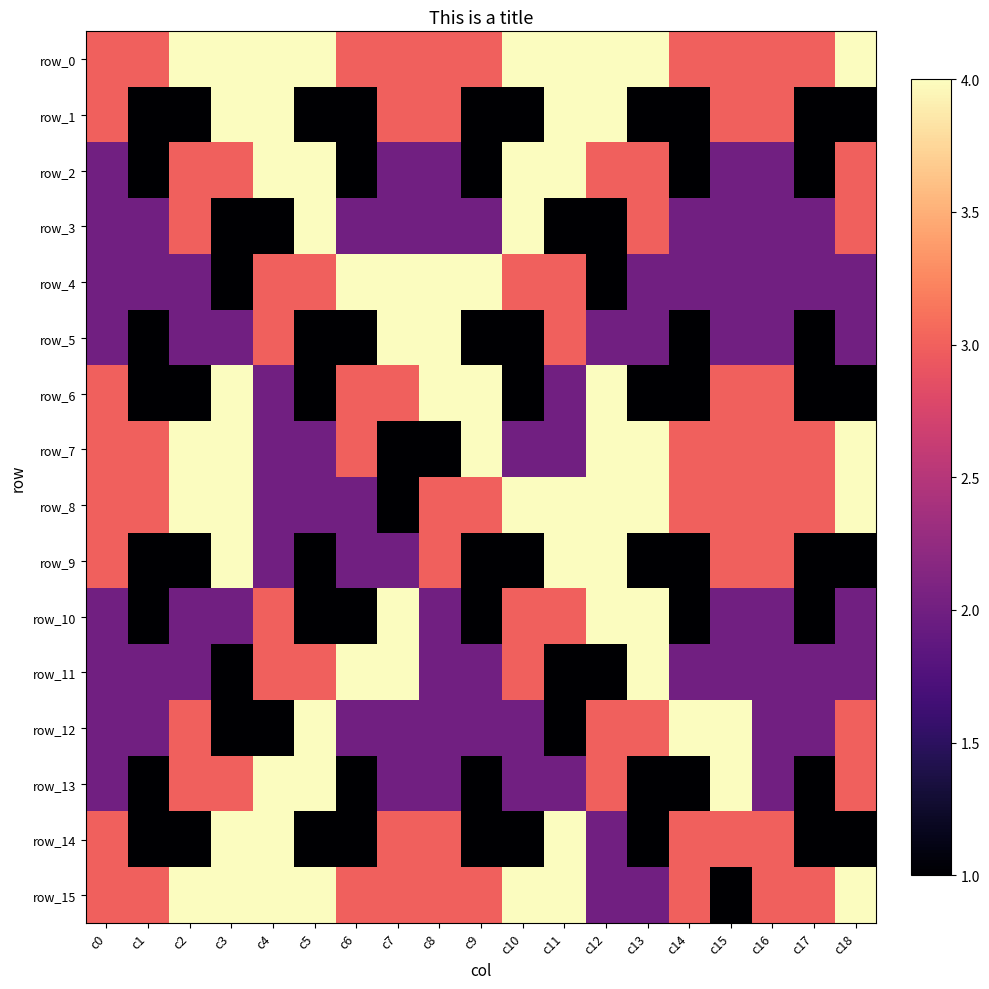

What is the highest value of the row_6 series?

4